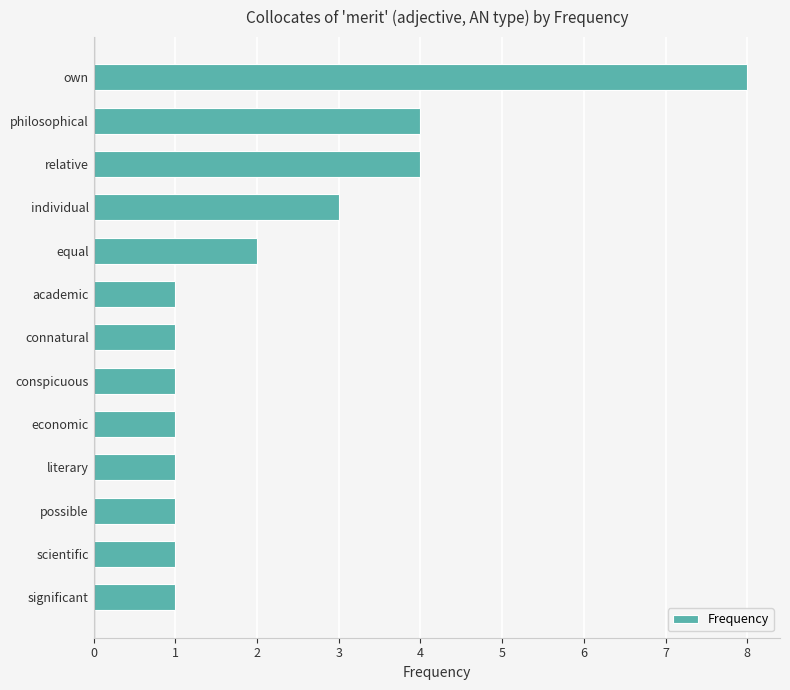

What is the minimum value shown in the chart?

1